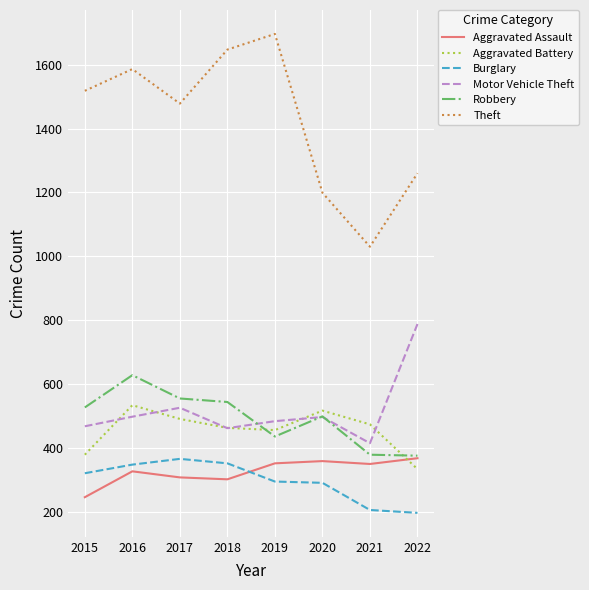

How many lines are shown in the chart?

6